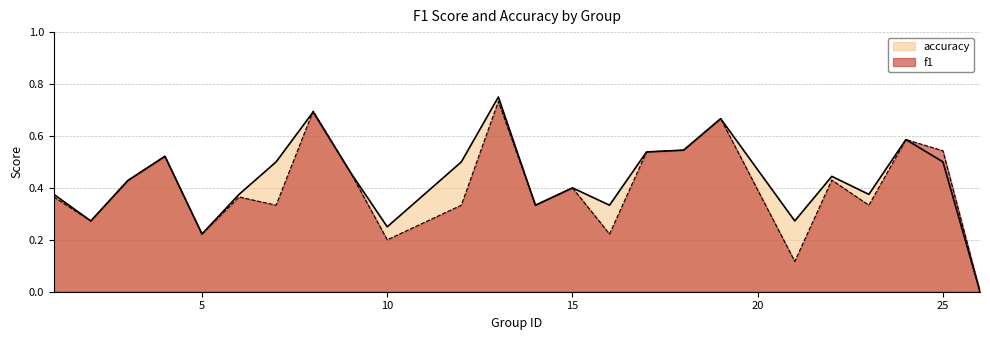

At how many categories does at least one series exceed 0?

23